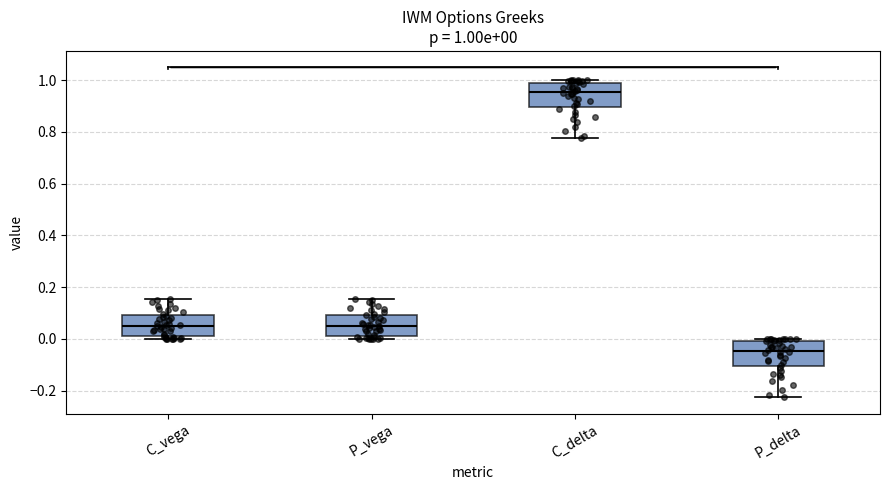

Which box's median line is the highest?

C_delta